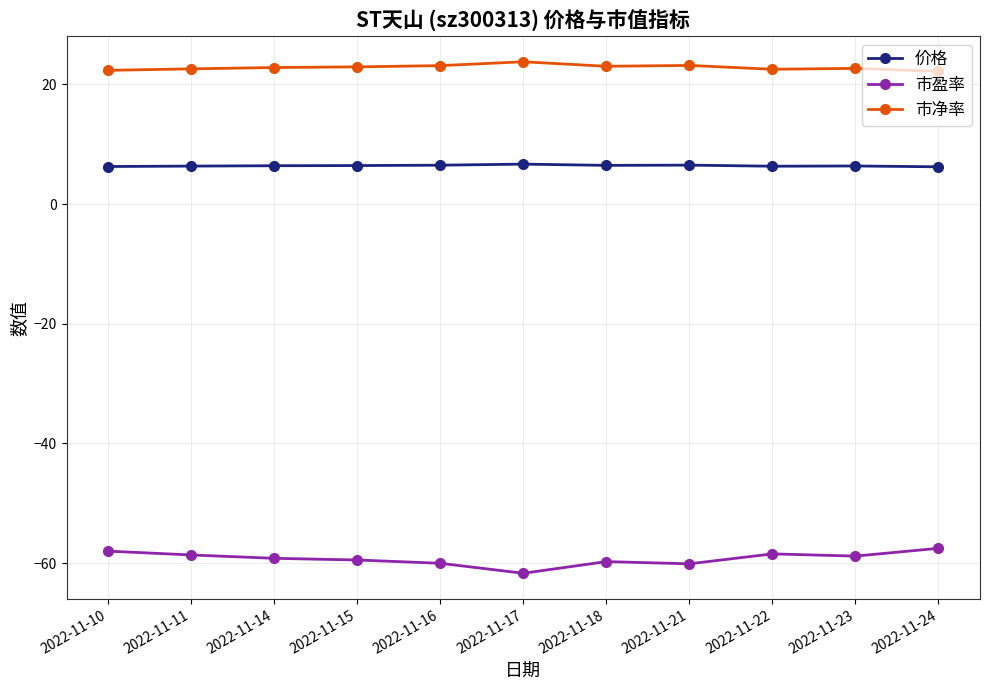

True or false: 市净率 and 市盈率 cross at least once.

False